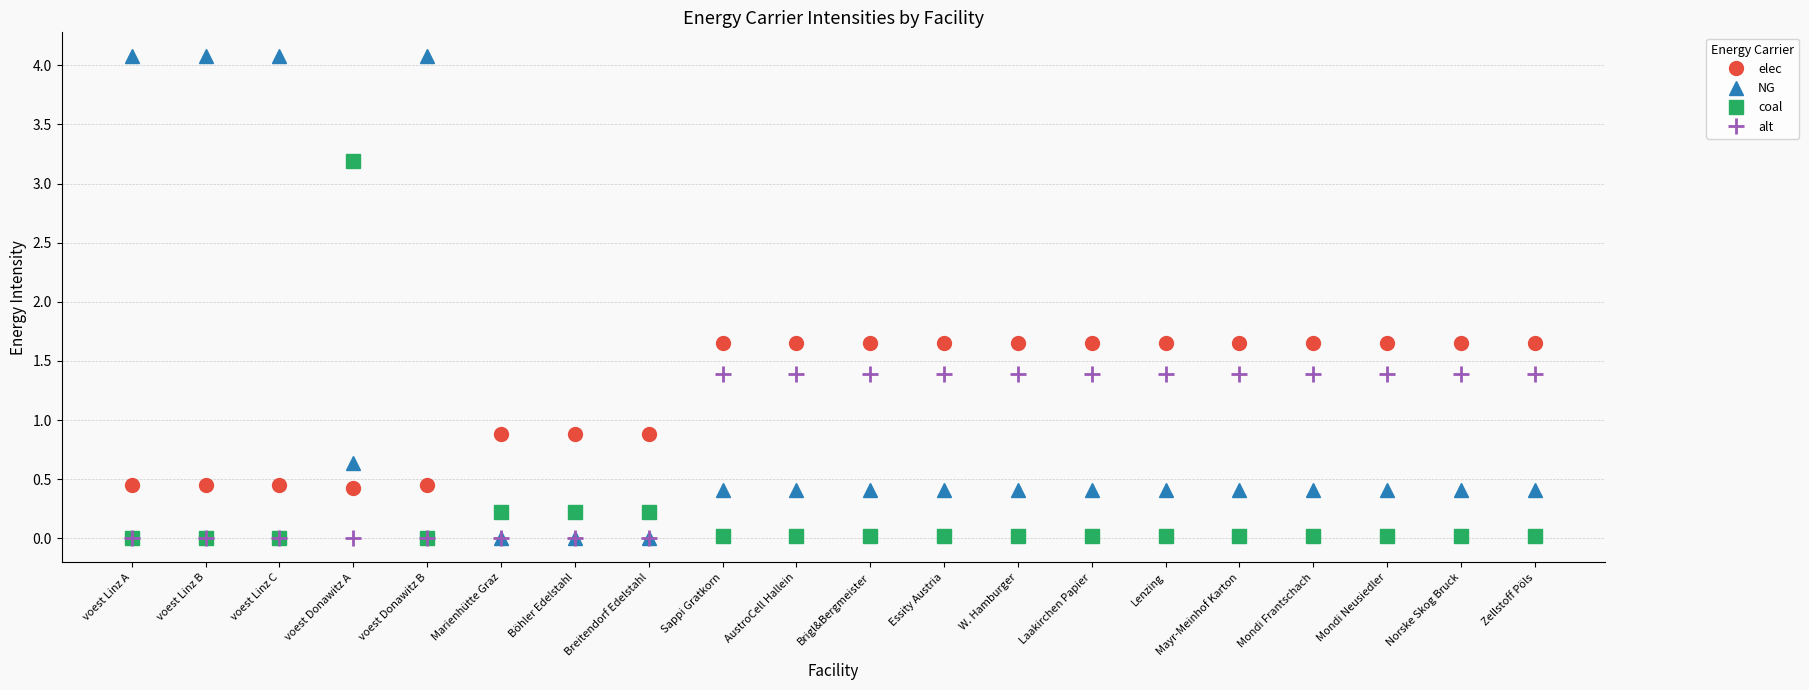

True or false: coal and NG intersect in this chart.

True